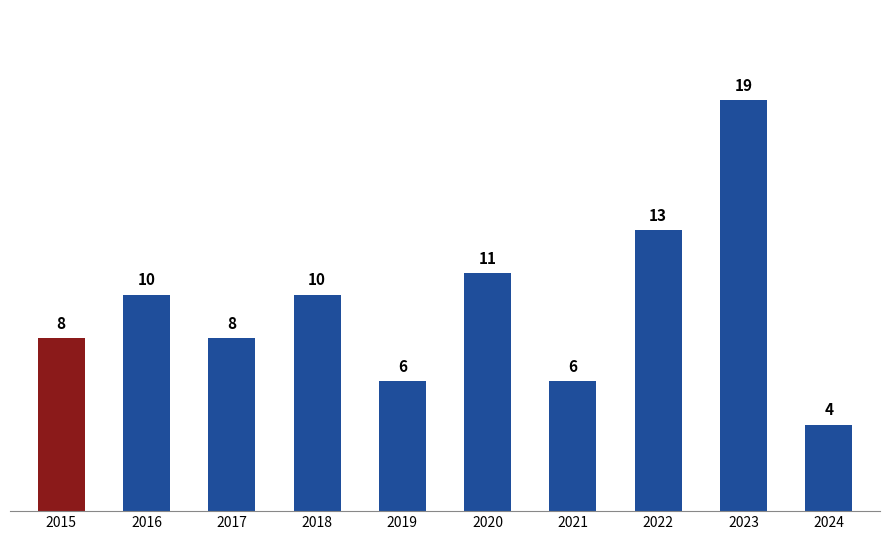

Where is the data nearest to the value 11?

2020